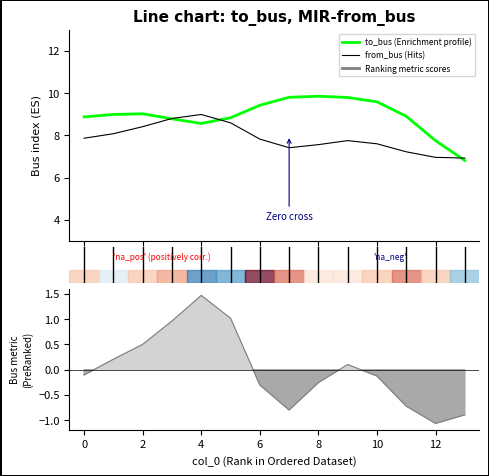

How many lines are shown in the chart?

2